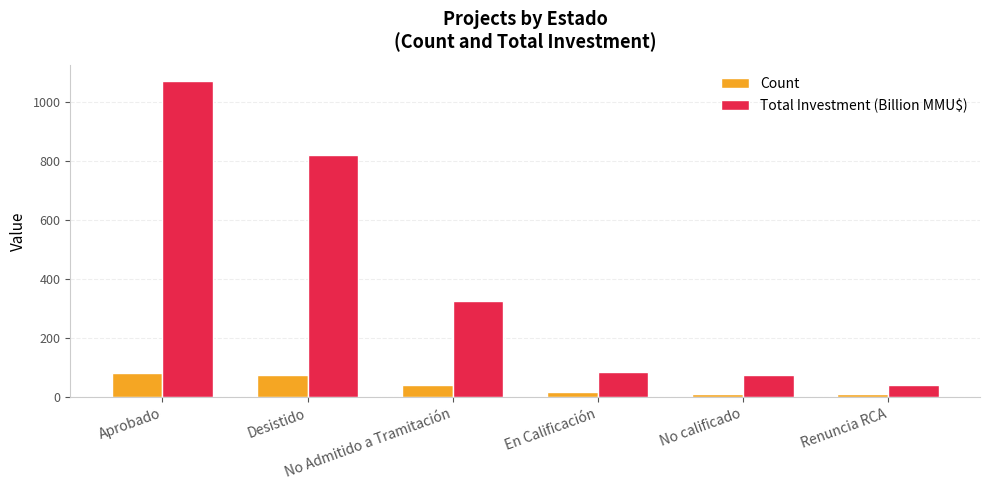

At which category is the sum across all series the highest?

Aprobado